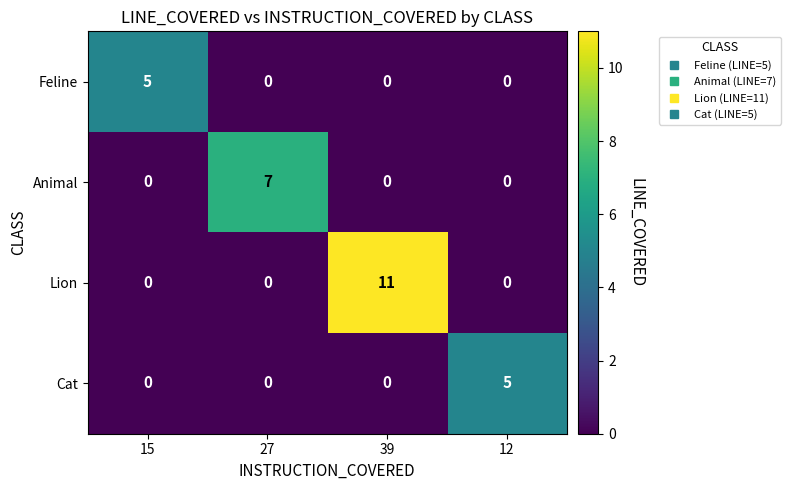

What is the highest value of the Animal series?

7